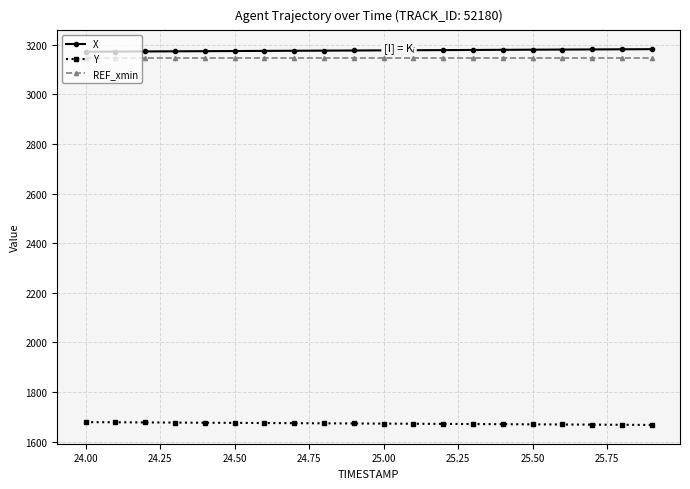

At how many categories does at least one series exceed 2807?

20